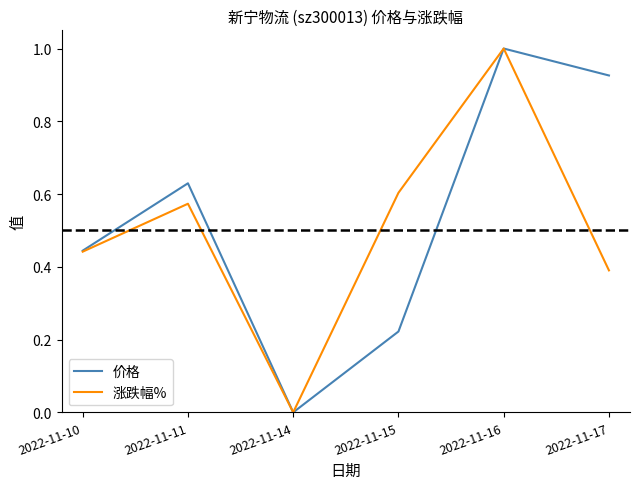

Rank the categories by 涨跌幅% value from highest to lowest.

2022-11-16, 2022-11-15, 2022-11-11, 2022-11-10, 2022-11-17, 2022-11-14